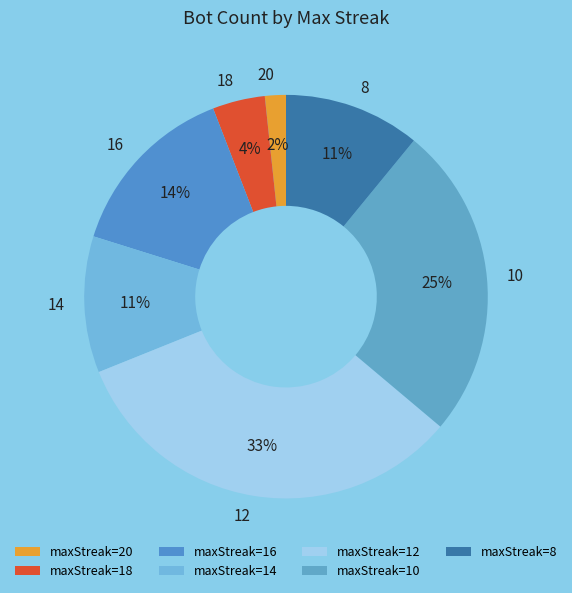

Which category has the smallest portion of the pie?

maxStreak=20